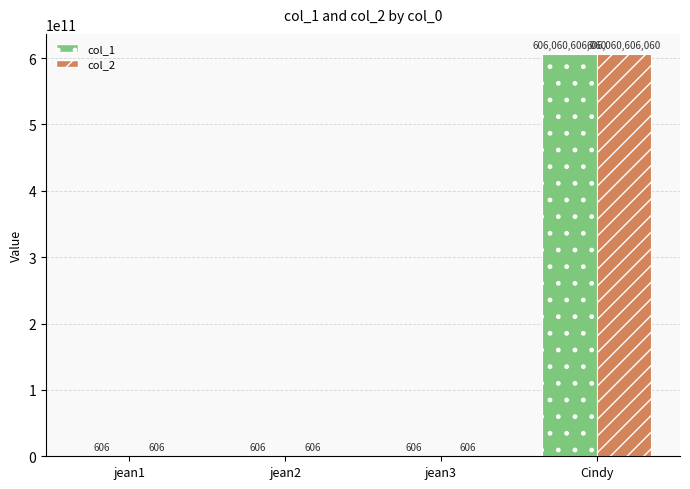

What is the sum of all col_2 values?

606060607878